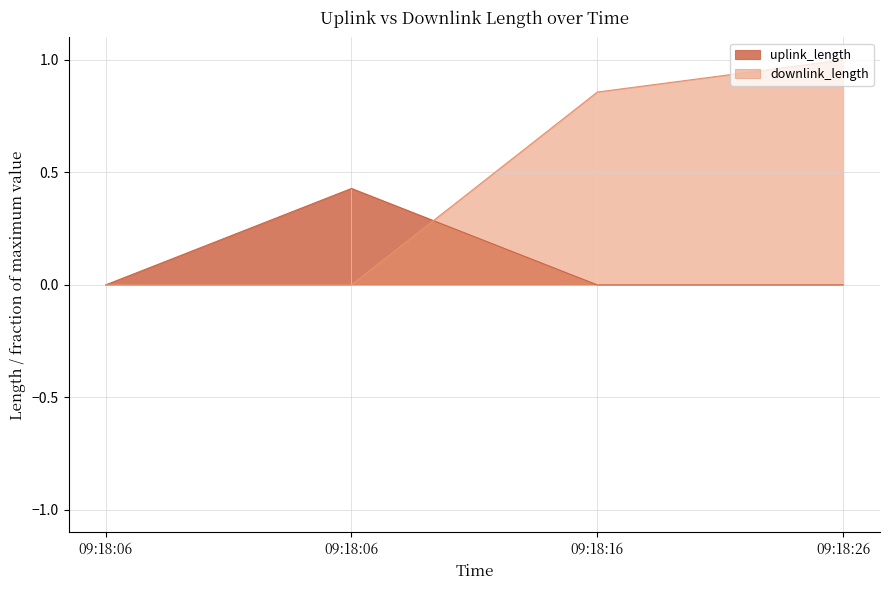

Reading left to right, extract all data points from this chart.

uplink_length: 0.0	0.4	0.0	0.0
downlink_length: 0.0	0.0	0.9	1.0